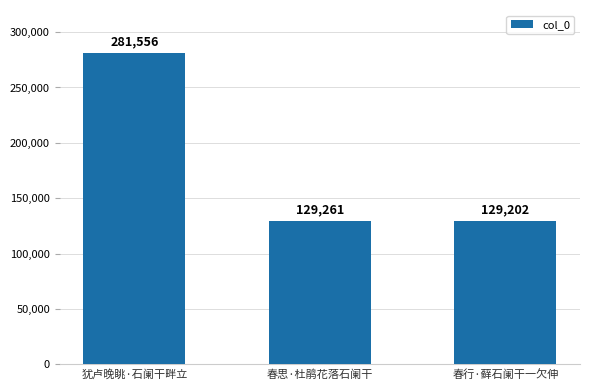

What is the value of the 2nd bar from the left?

129261